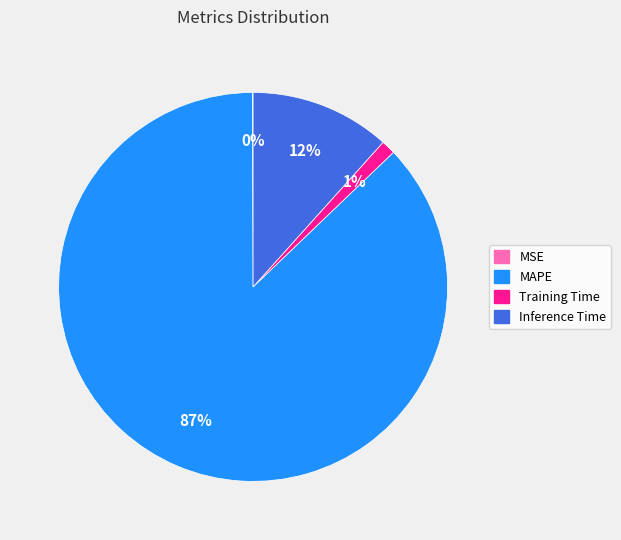

What percentage is the Inference Time slice, to the nearest percent?

12%